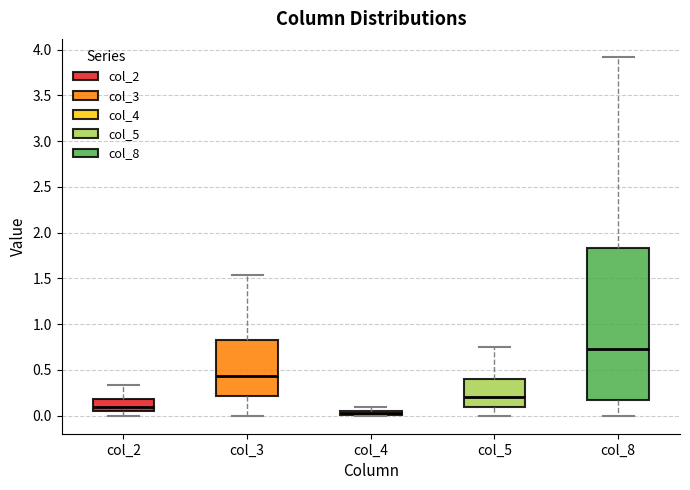

Which box's median line is the highest?

col_8